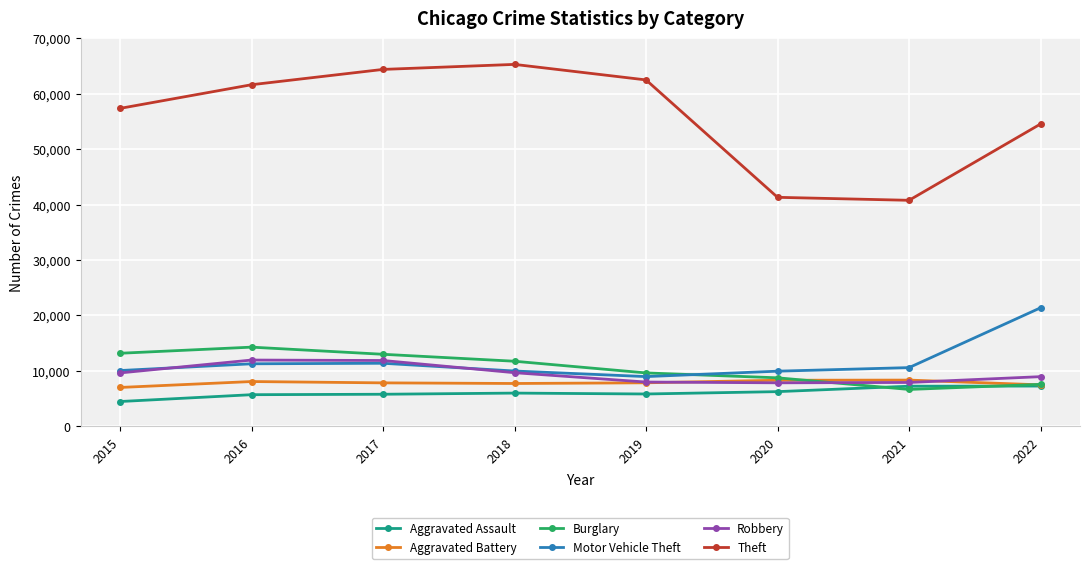

What is the lowest value of the Robbery series?

7855